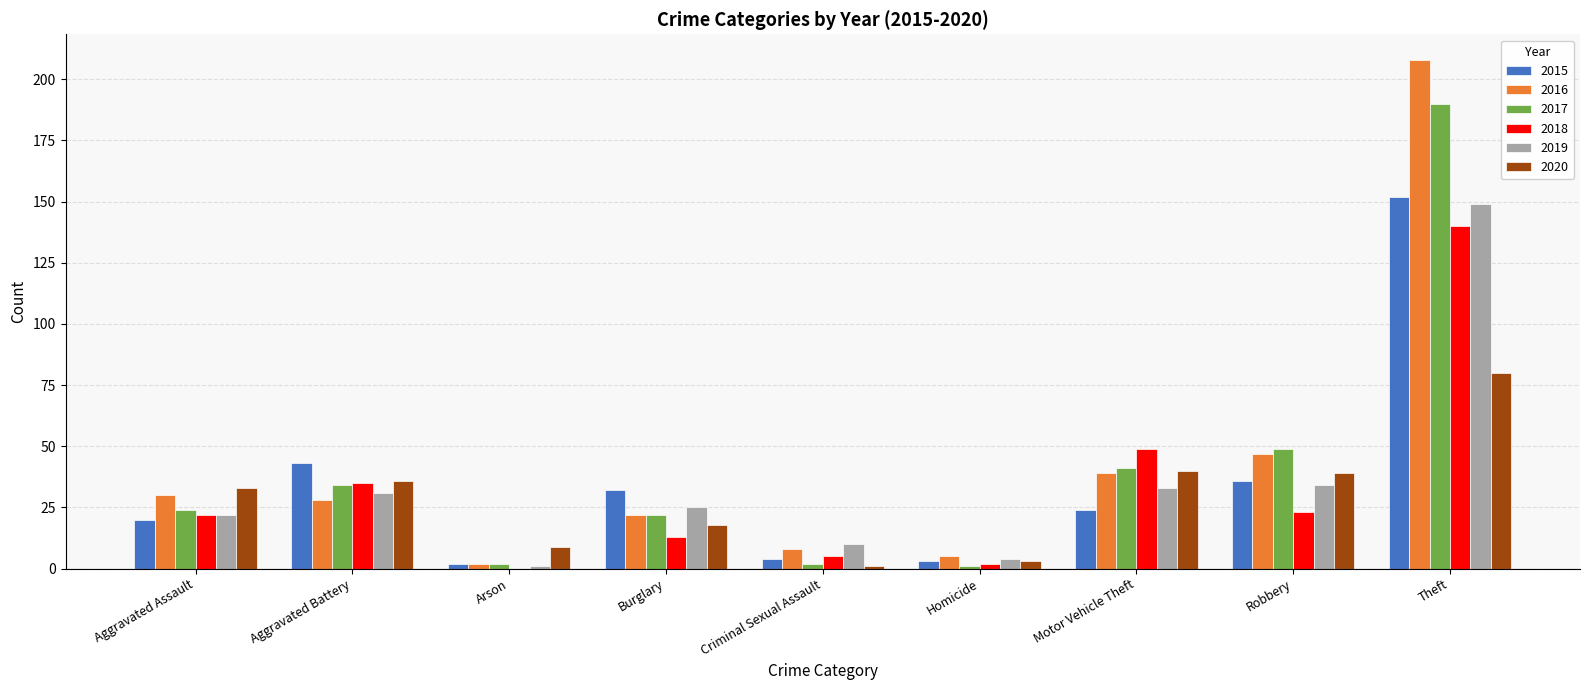

Reading left to right, transcribe all the data shown in this chart.

2015: Aggravated Assault=20	Aggravated Battery=43	Arson=2	Burglary=32	Criminal Sexual Assault=4	Homicide=3	Motor Vehicle Theft=24	Robbery=36	Theft=152
2016: Aggravated Assault=30	Aggravated Battery=28	Arson=2	Burglary=22	Criminal Sexual Assault=8	Homicide=5	Motor Vehicle Theft=39	Robbery=47	Theft=208
2017: Aggravated Assault=24	Aggravated Battery=34	Arson=2	Burglary=22	Criminal Sexual Assault=2	Homicide=1	Motor Vehicle Theft=41	Robbery=49	Theft=190
2018: Aggravated Assault=22	Aggravated Battery=35	Arson=0	Burglary=13	Criminal Sexual Assault=5	Homicide=2	Motor Vehicle Theft=49	Robbery=23	Theft=140
2019: Aggravated Assault=22	Aggravated Battery=31	Arson=1	Burglary=25	Criminal Sexual Assault=10	Homicide=4	Motor Vehicle Theft=33	Robbery=34	Theft=149
2020: Aggravated Assault=33	Aggravated Battery=36	Arson=9	Burglary=18	Criminal Sexual Assault=1	Homicide=3	Motor Vehicle Theft=40	Robbery=39	Theft=80